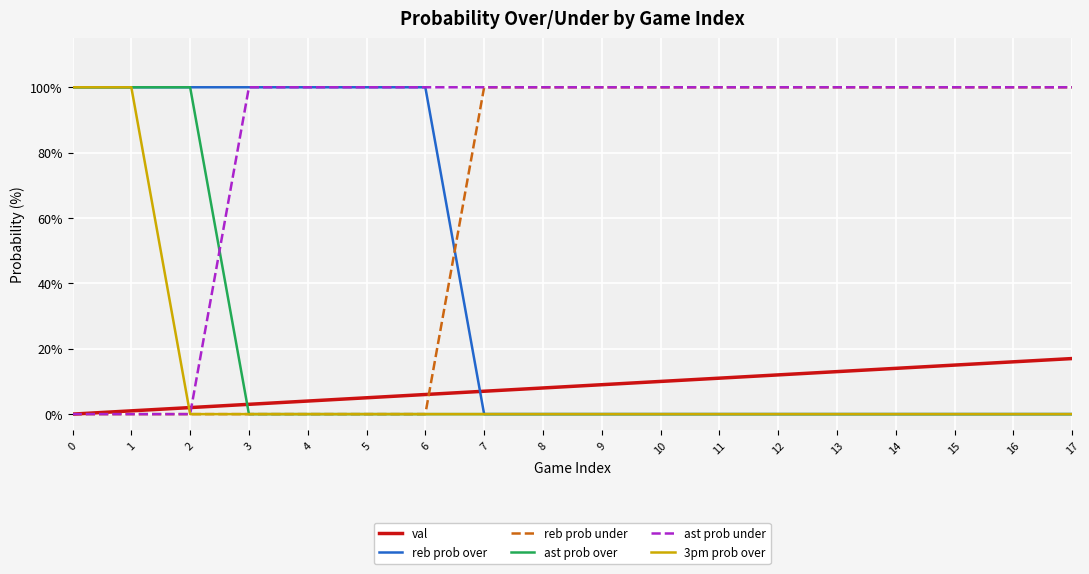

Is it true that val equals 6 at 15?

False